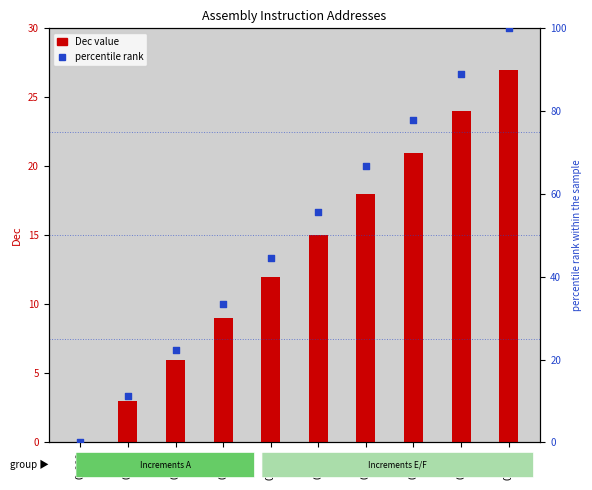

Which series has the widest spread of Y values?

percentile rank